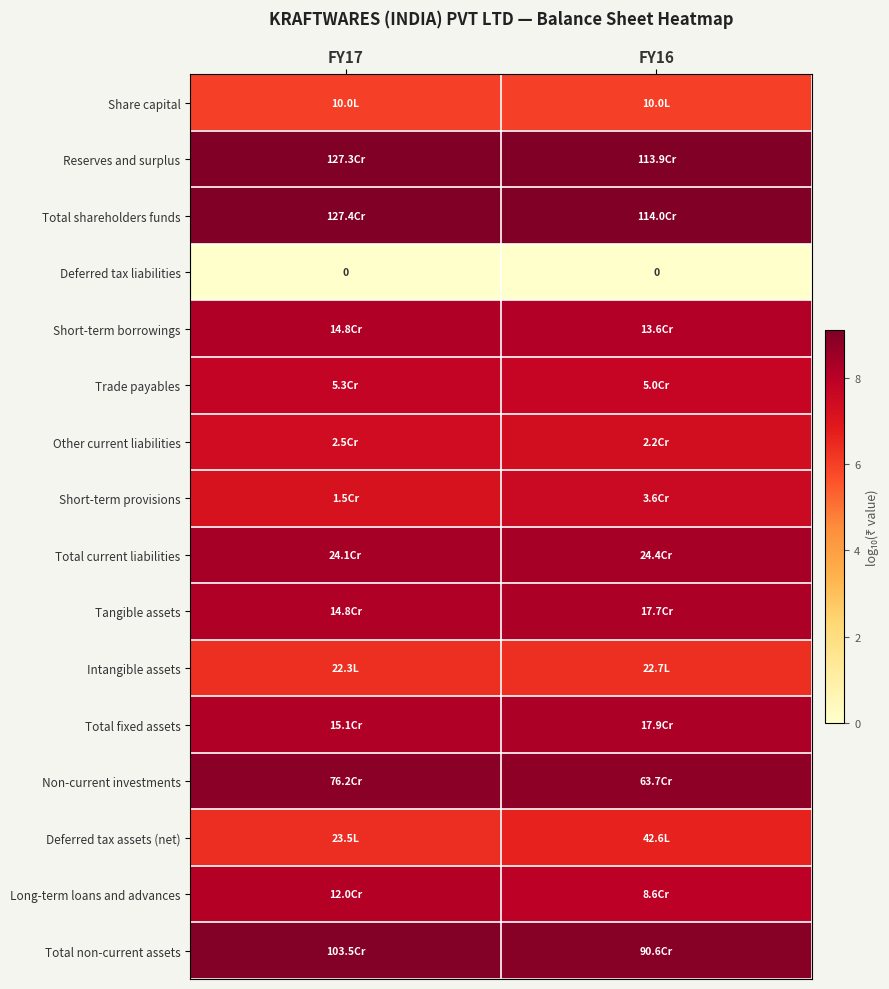

What is the approximate value of Deferred tax assets (net) at FY16?

6.6